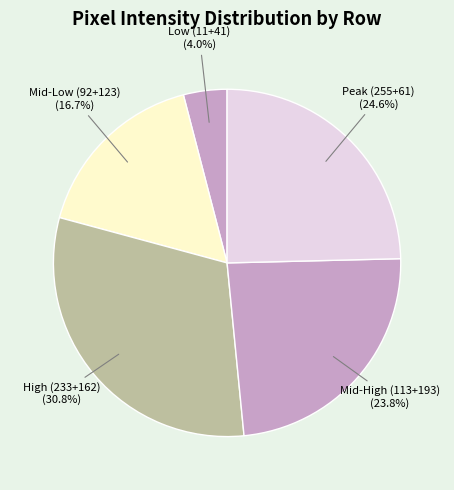

Rank the categories by value from lowest to highest.

Low (11+41), Mid-Low (92+123), Mid-High (113+193), Peak (255+61), High (233+162)